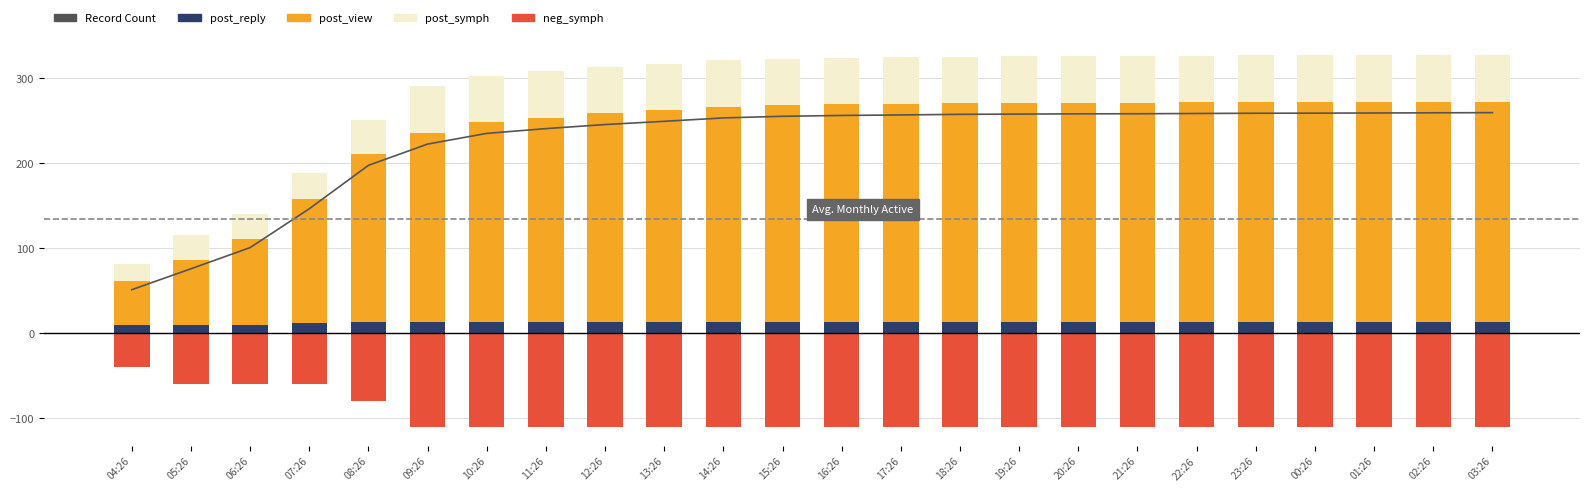

At which category is the sum across all series the highest?

03:26